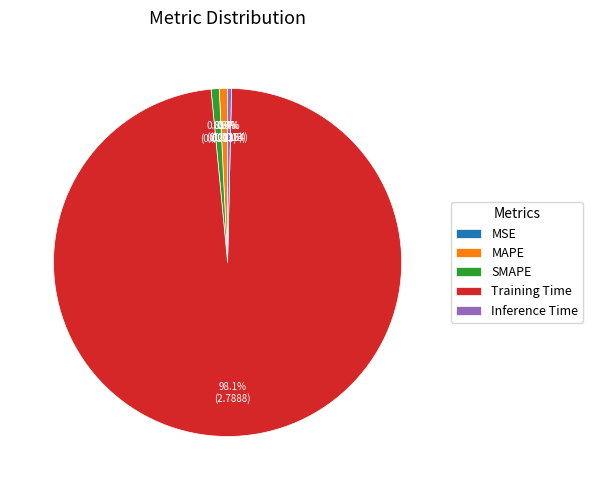

Which slice represents more than half of the pie?

Training Time